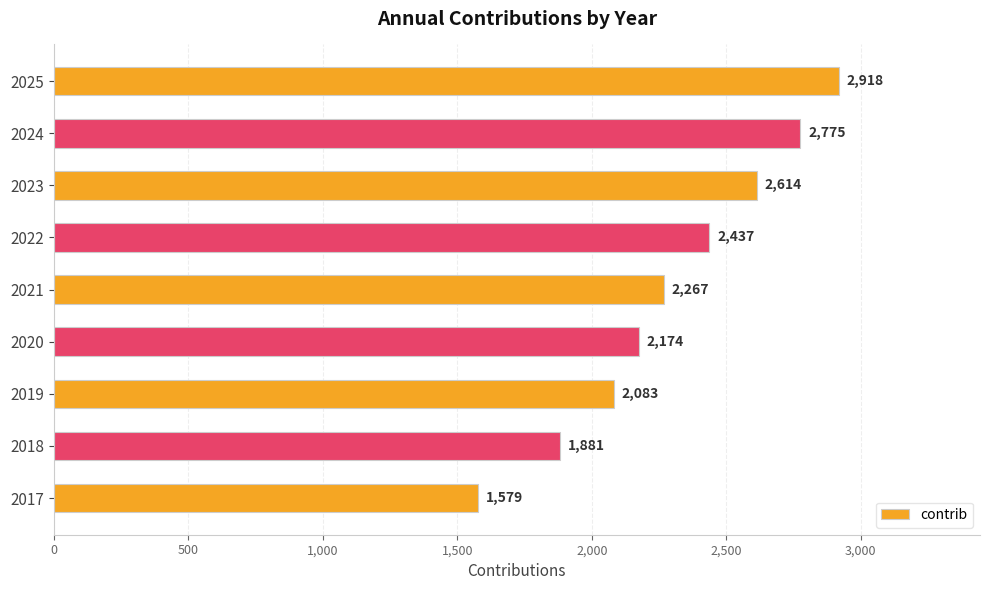

What is the average value?

2303